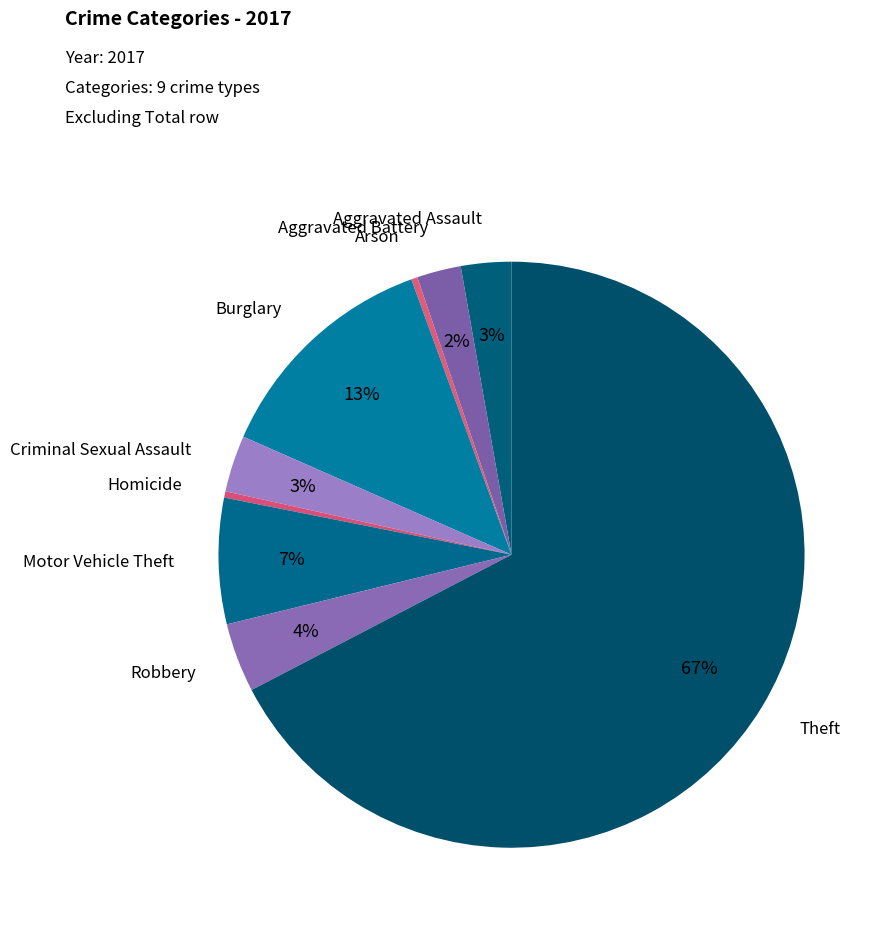

Count the number of slices in the pie.

9